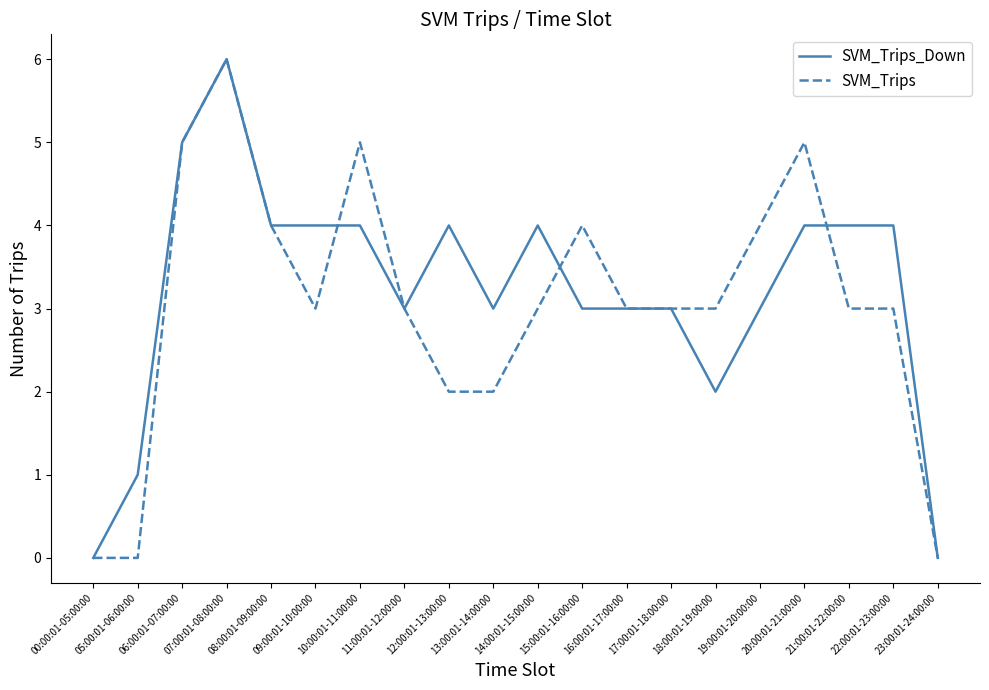

True or false: SVM_Trips and SVM_Trips_Down cross at least once.

True